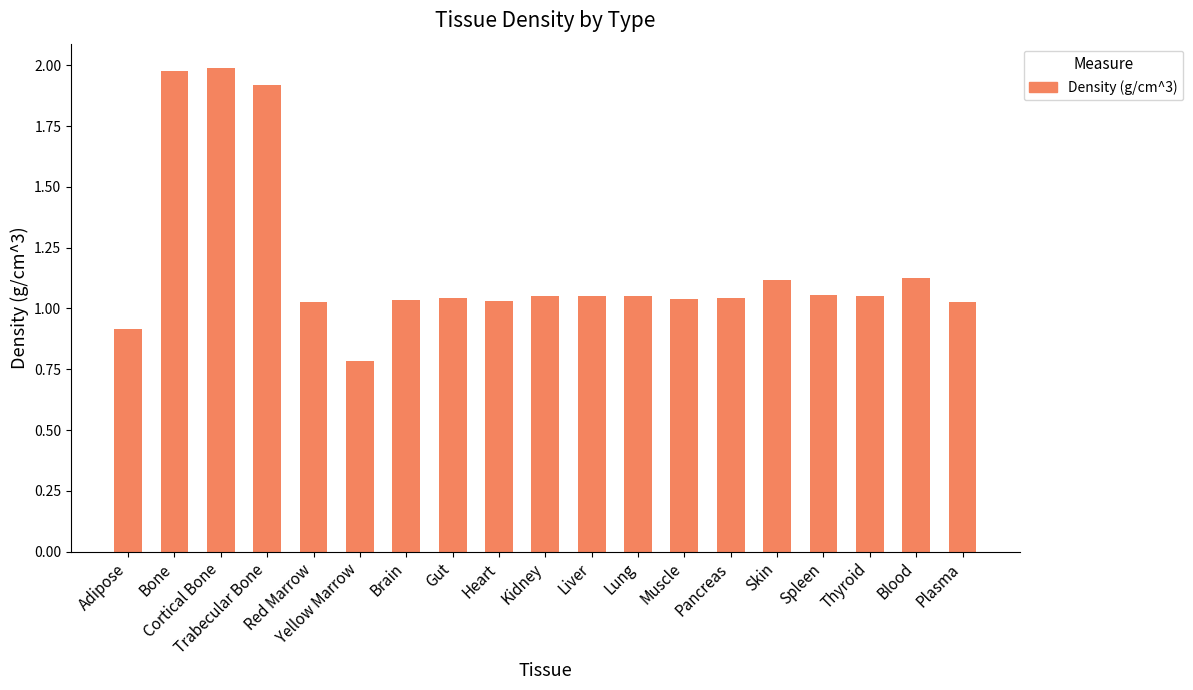

What is the difference between the maximum and minimum values?

1.2